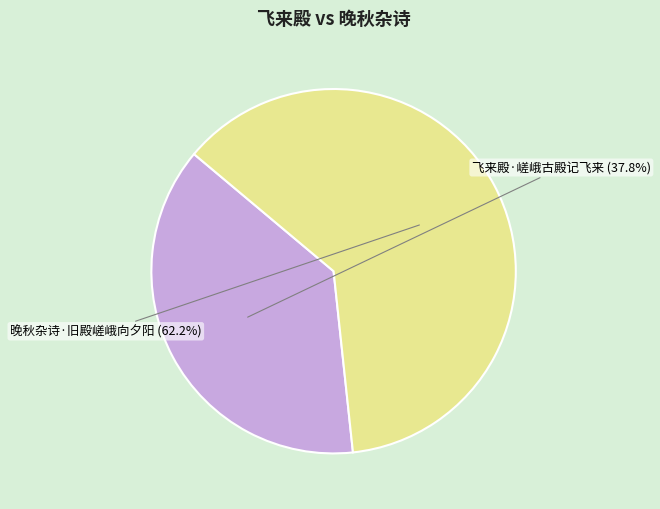

Combined, what portion of the pie is 晚秋杂诗·旧殿嵯峨向夕阳 and 飞来殿·嵯峨古殿记飞来?

100.0%